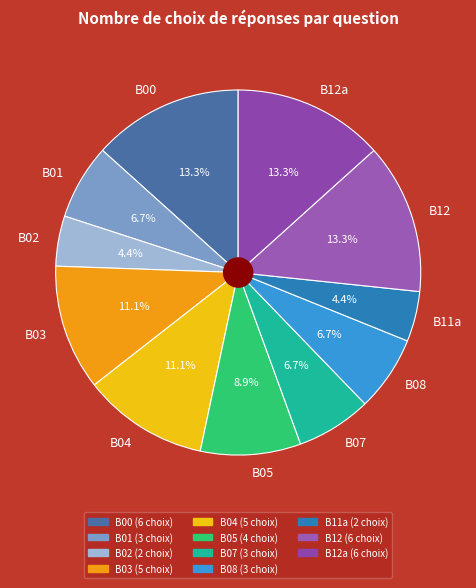

True or false: B08 accounts for 7% of the total.

True